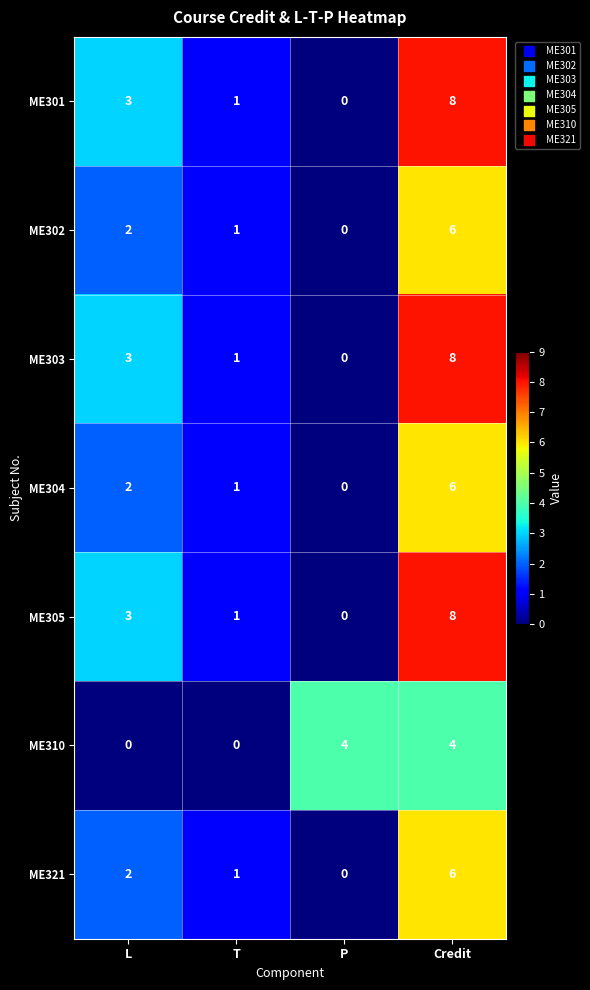

How many data points does each series have?

4